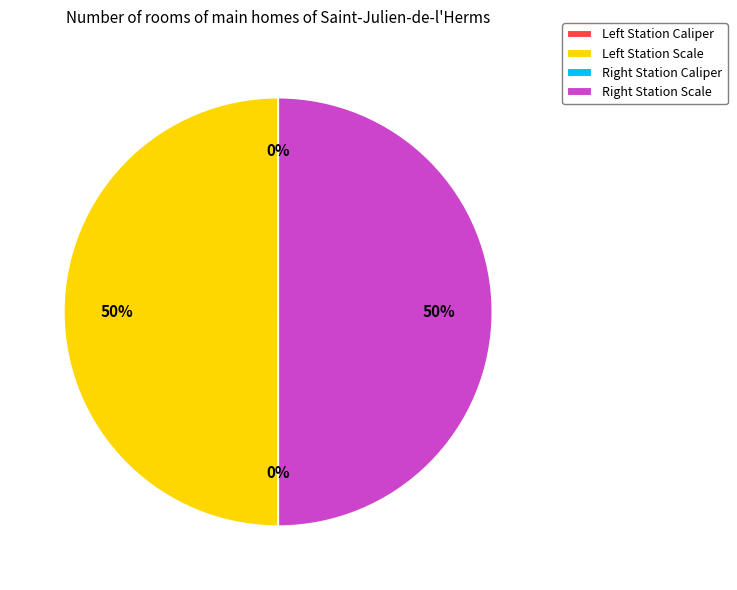

To the nearest percent, what is the difference between the largest and smallest slice percentages?

50%